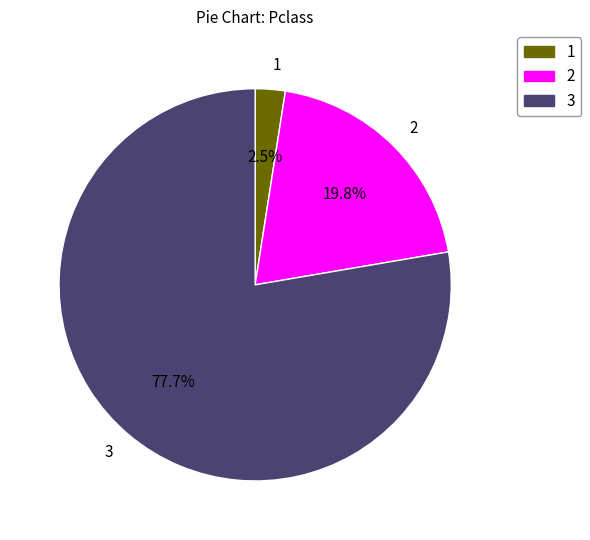

Rank the categories by value from highest to lowest.

3, 2, 1